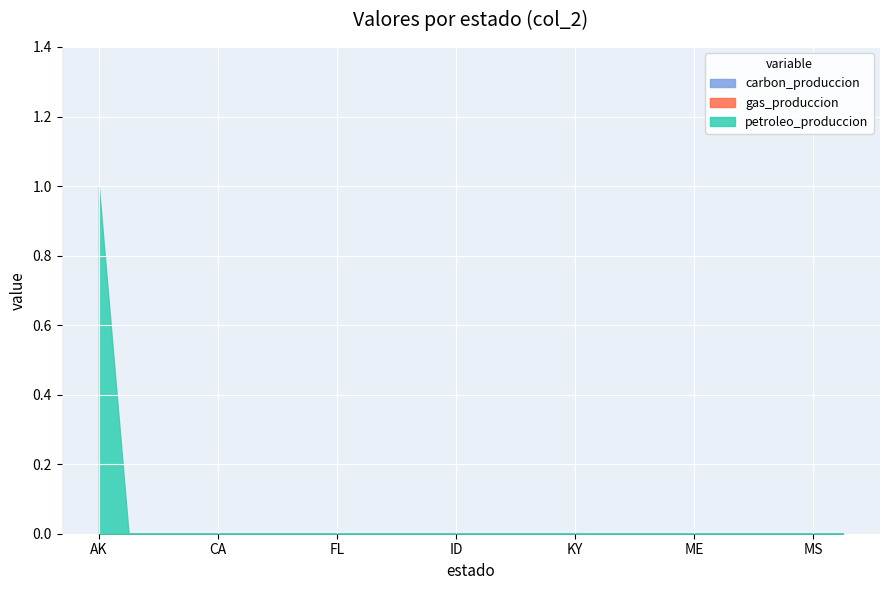

At HI, list the series in order from smallest to largest.

carbon_produccion, gas_produccion, petroleo_produccion